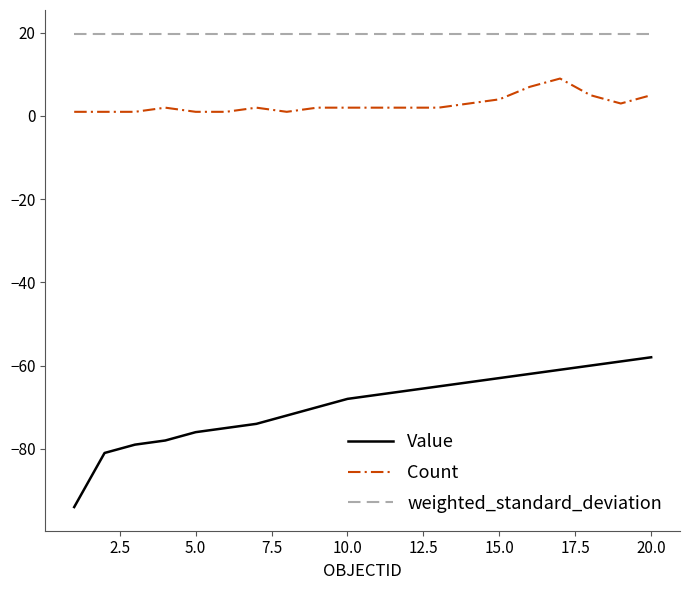

True or false: Value and Count intersect in this chart.

False